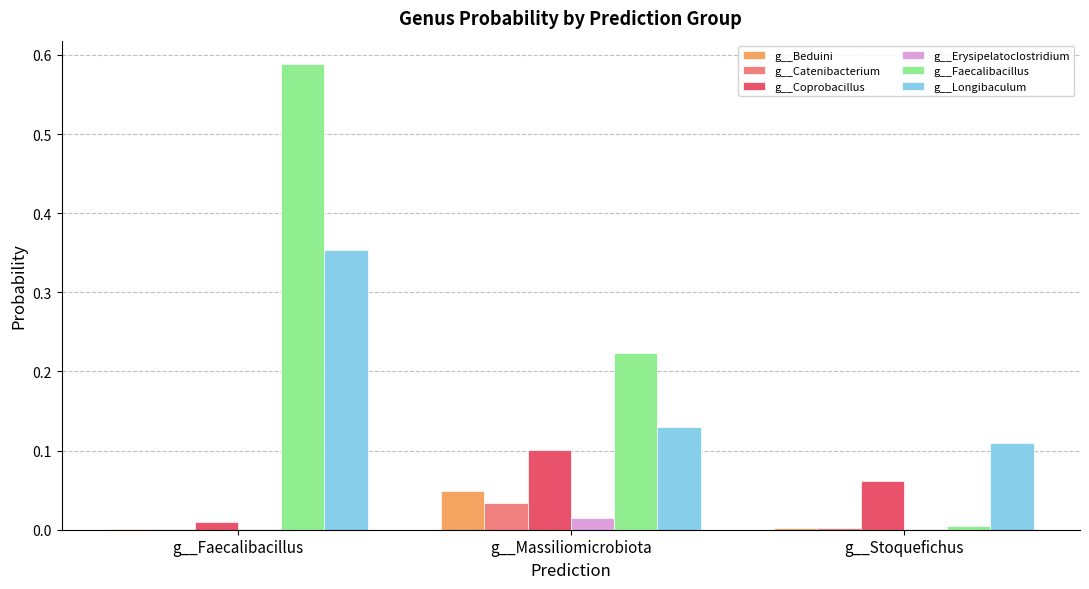

Which series changed the most between g__Faecalibacillus and g__Stoquefichus?

g__Faecalibacillus